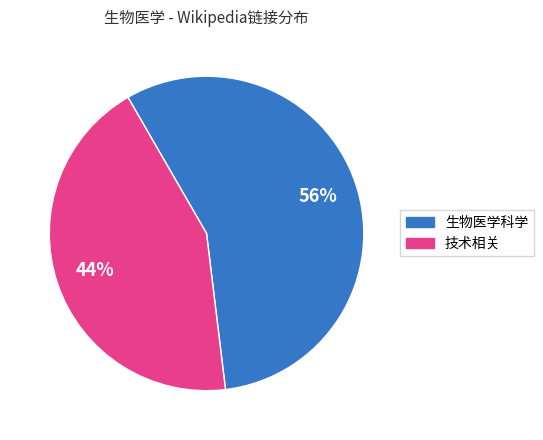

To the nearest percent, what is the average slice percentage?

50%